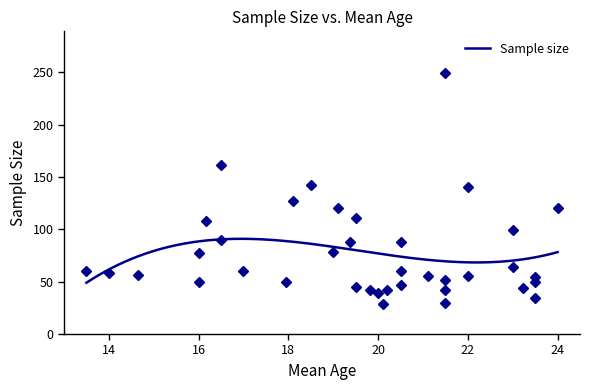

Rank the categories by value from highest to lowest.

1, 24, 37, 2, 25, 15, 35, 10, 33, 27, 31, 19, 22, 7, 12, 28, 4, 8, 13, 16, 36, 0, 6, 26, 32, 14, 20, 34, 9, 11, 21, 3, 23, 30, 18, 17, 29, 5